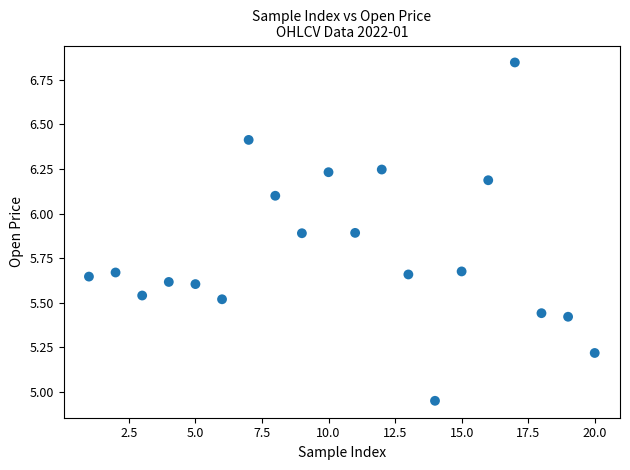

What is the range of Y values (max minus min)?

1.9